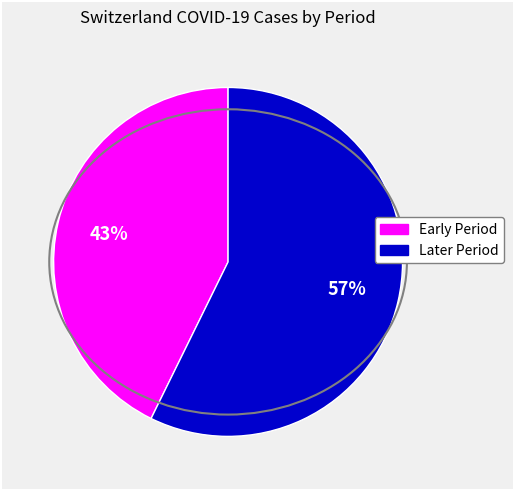

Is there any slice that represents more than half of the pie?

Yes